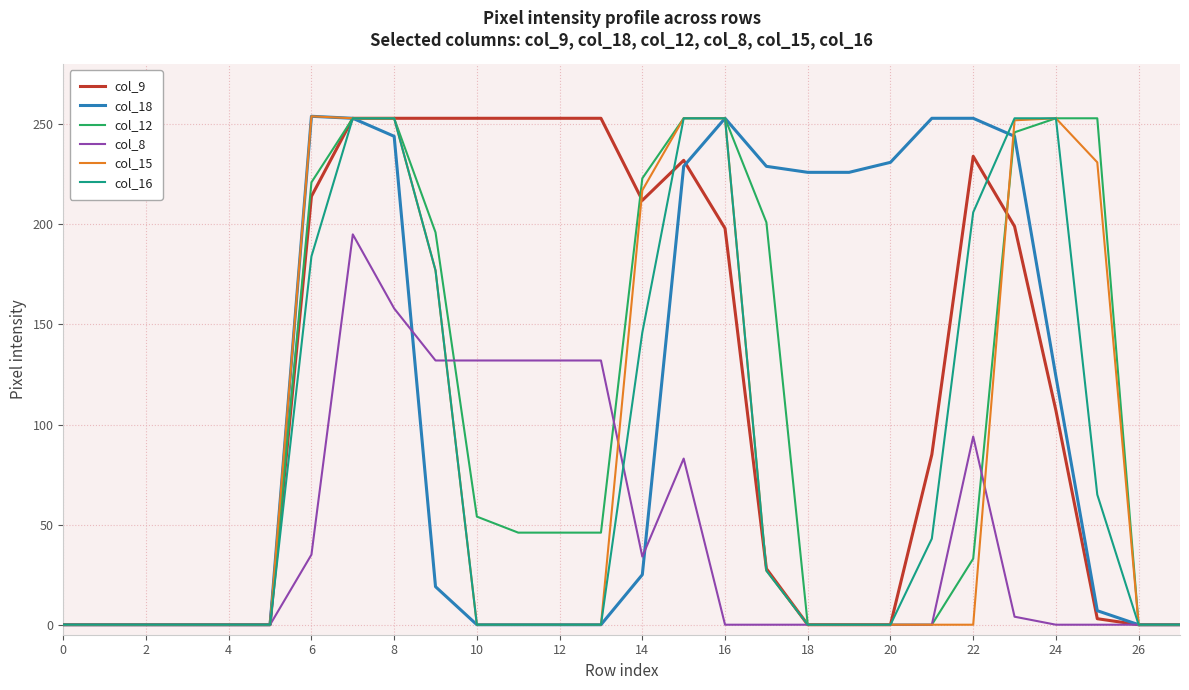

Is this an area chart (filled region under the line)?

No